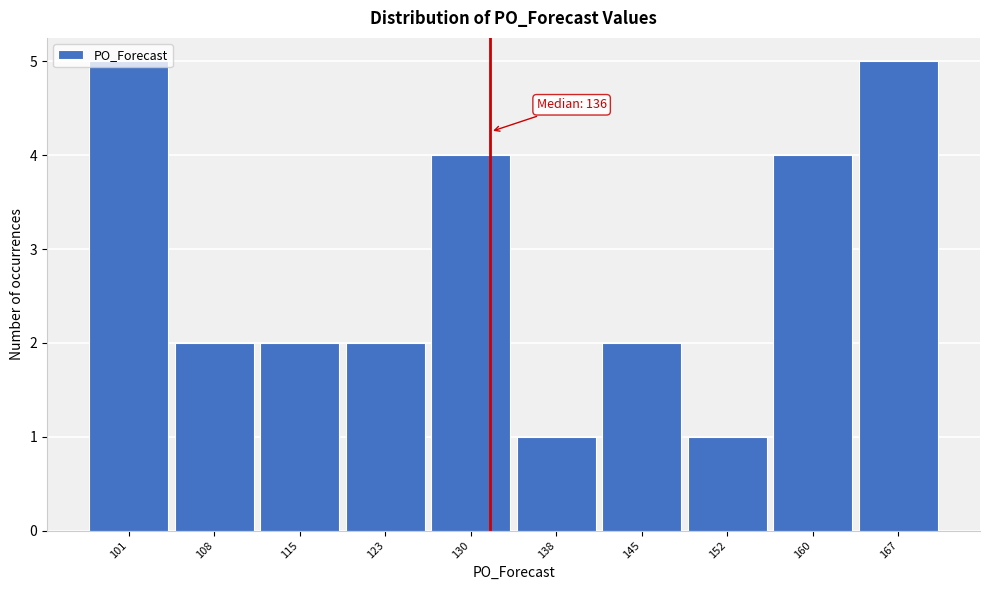

What is the value of the 10th bar from the left?

5